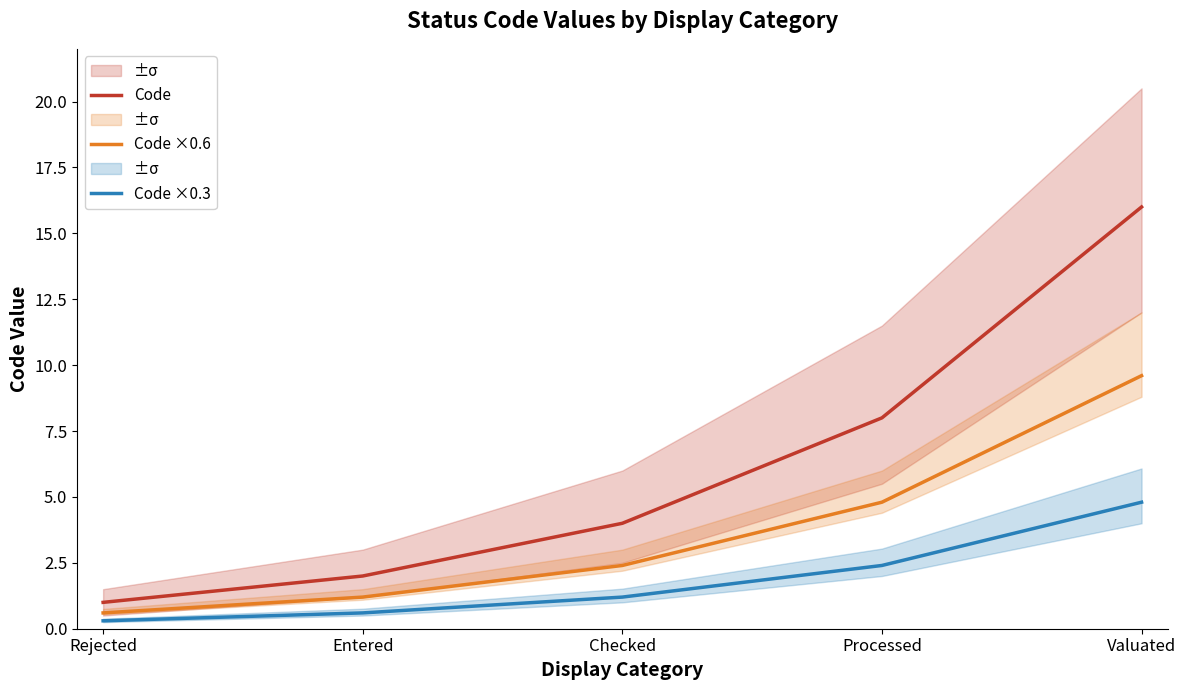

List the series in order of their peak value, lowest first.

Code ×0.3, Code ×0.6, Code